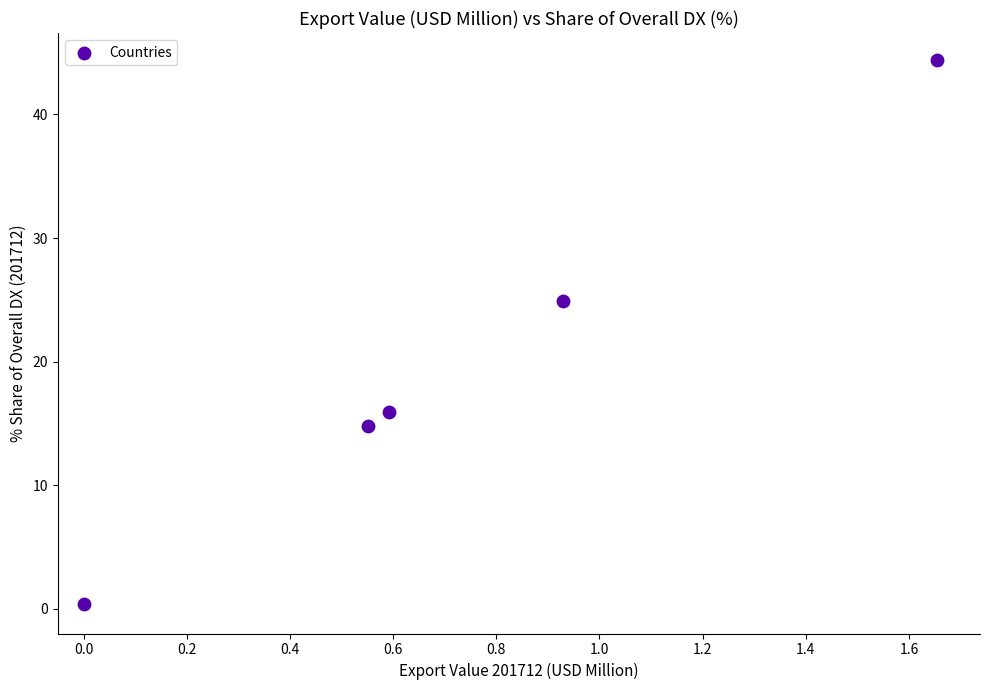

What is the average Y value?

20.1